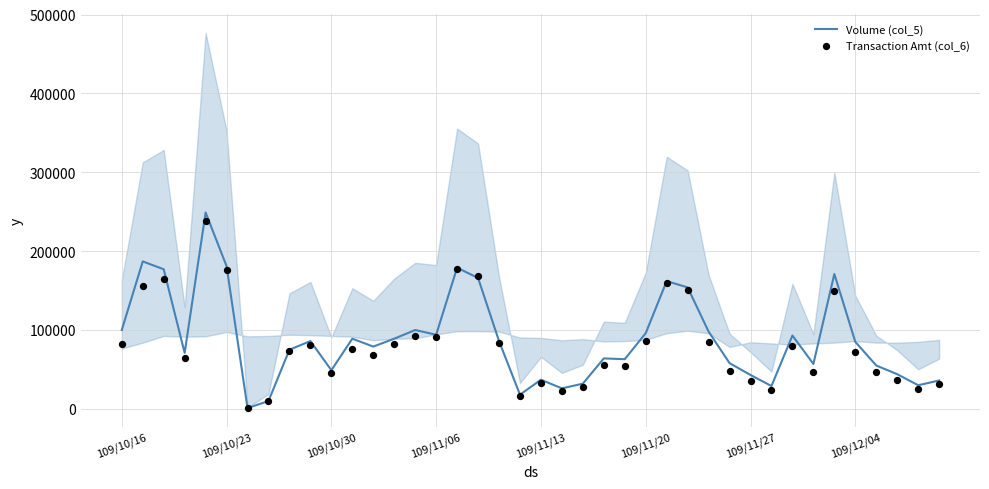

At how many categories does at least one series exceed 233485?

1